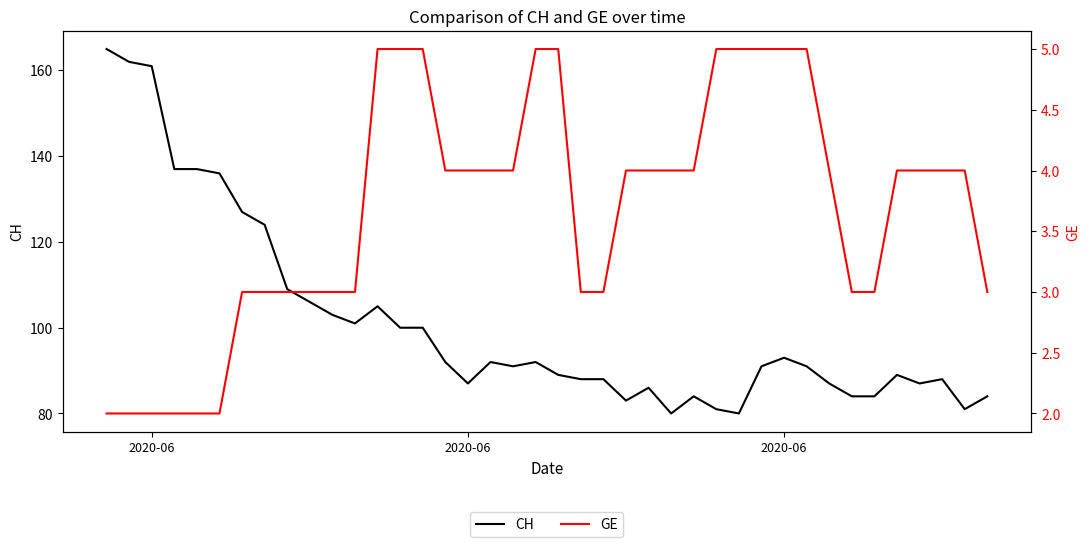

Rank the series by their maximum value, from lowest to highest.

GE, CH